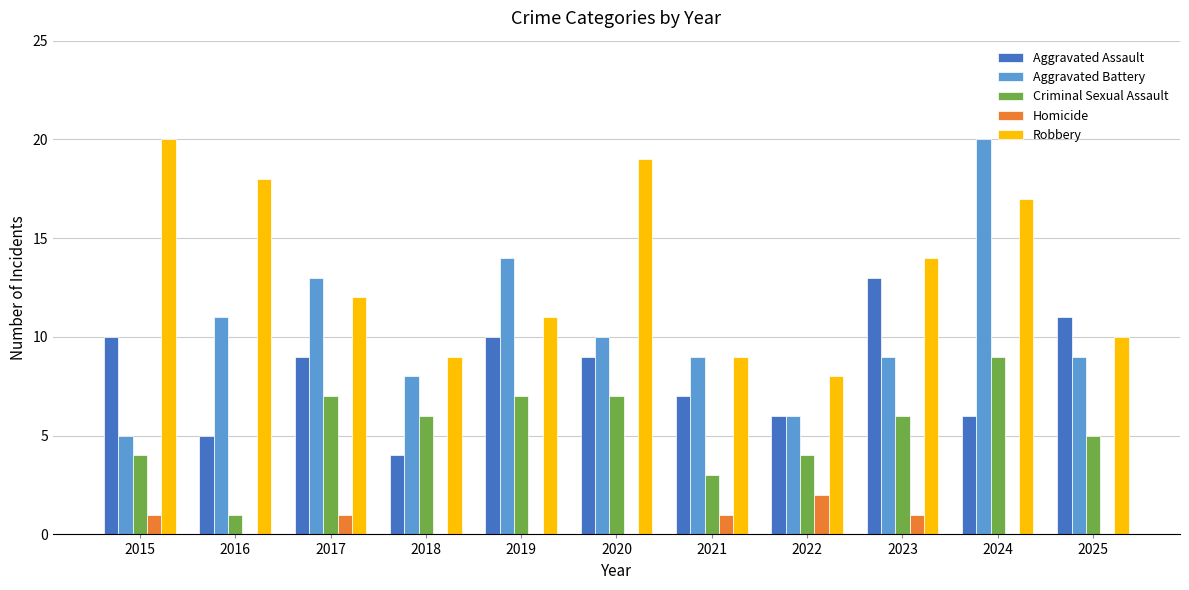

What is the total value across all series at 2018?

27